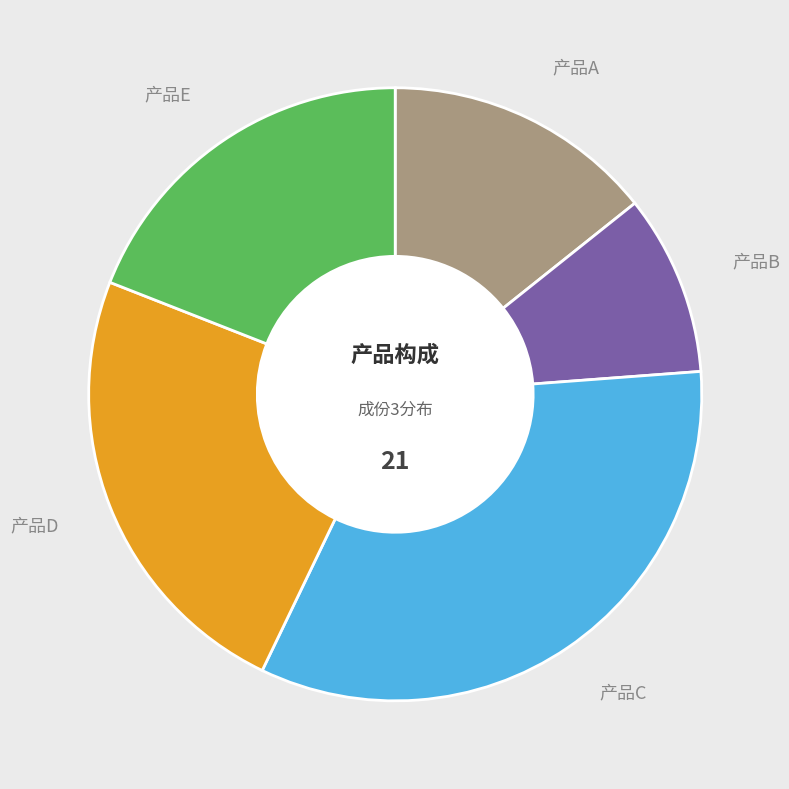

Does 产品C account for over 50% of the chart?

No